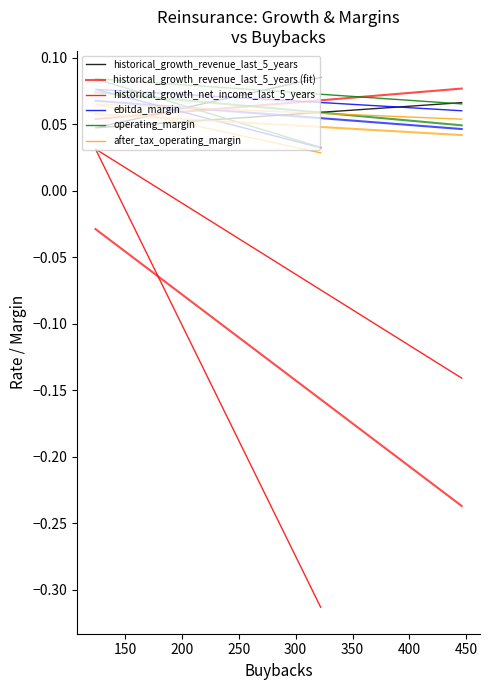

Is the value of after_tax_operating_margin at 446 greater than the value of historical_growth_revenue_last_5_years at 322?

No